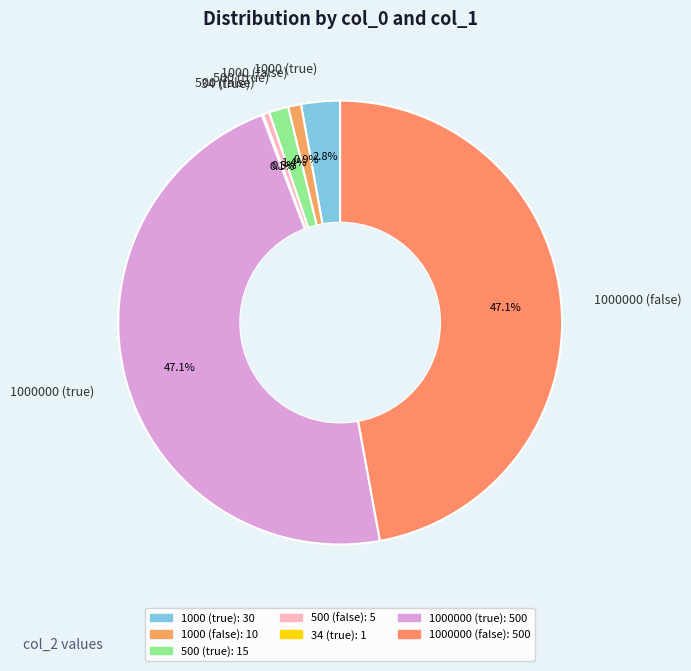

To the nearest percent, what is the average slice percentage?

14%